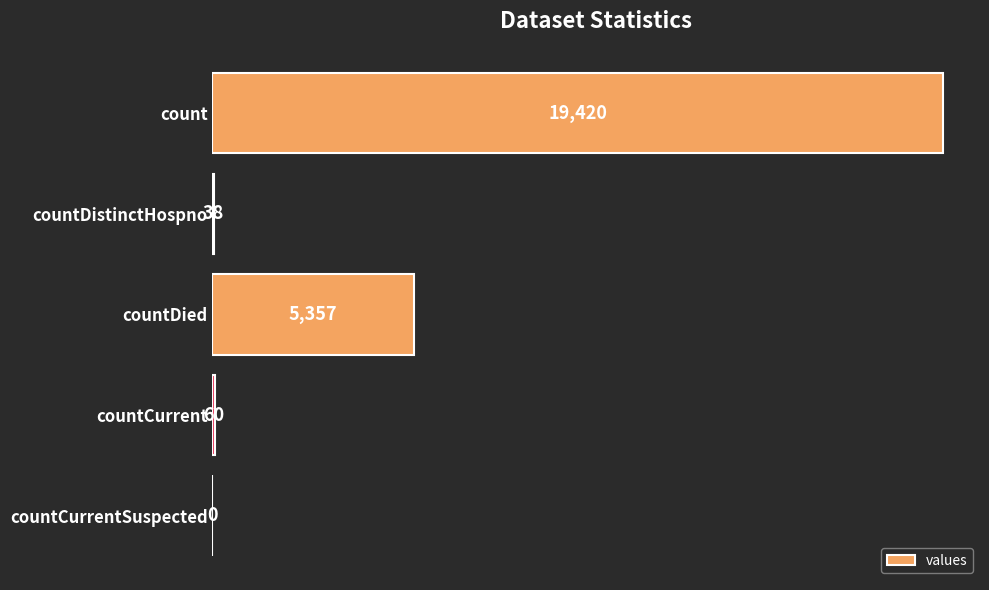

What is the sum of the values at countCurrent and countDistinctHospno?

98